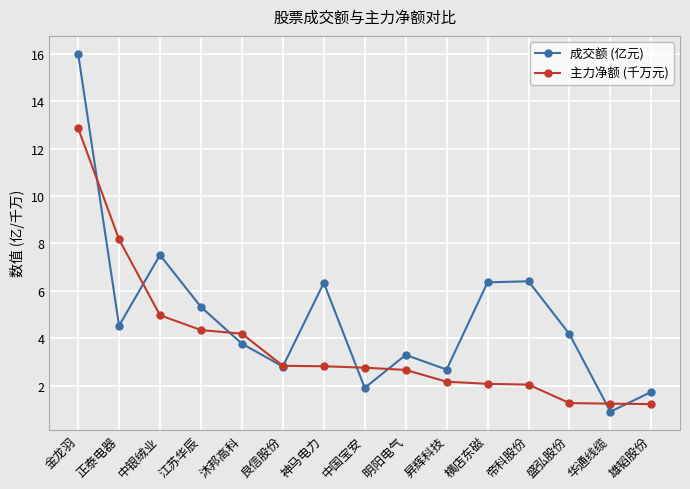

At how many categories does at least one series exceed 9?

1